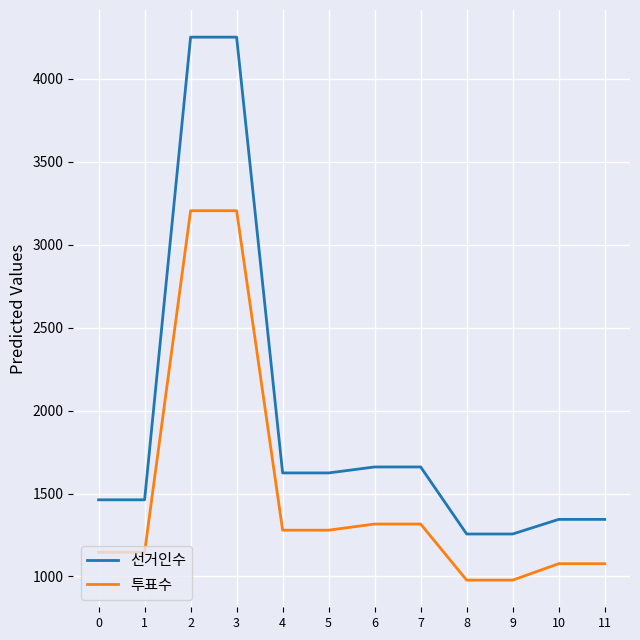

Rank the series at 7 from lowest to highest value.

투표수, 선거인수